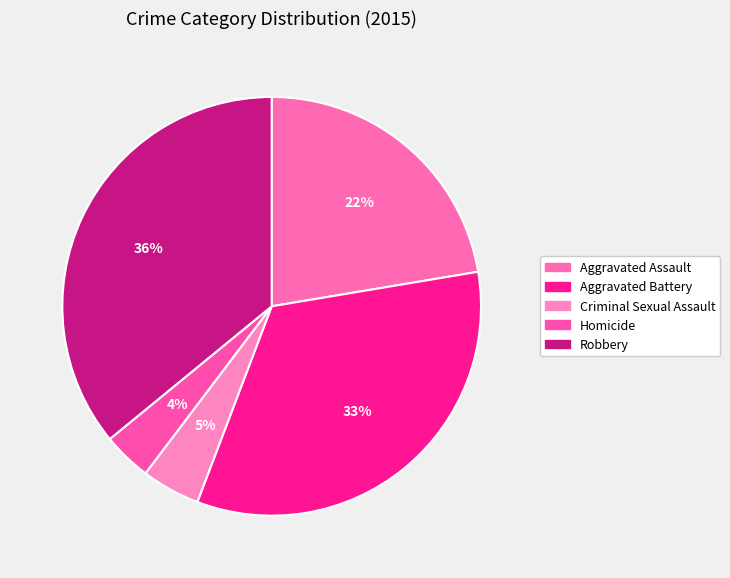

Combined, what portion of the pie is Aggravated Battery and Aggravated Assault?

55.8%